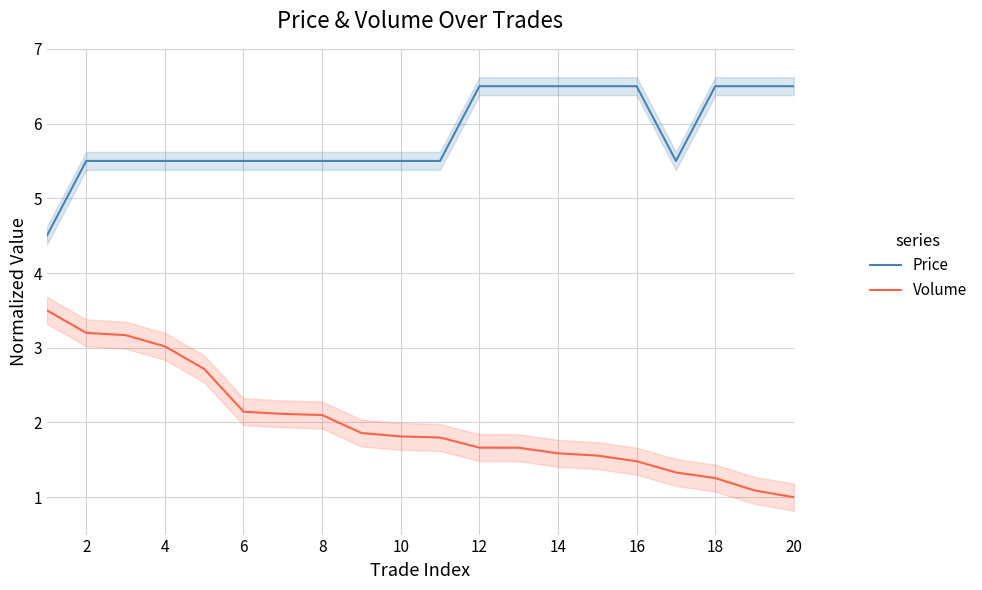

True or false: Price and Volume cross at least once.

False